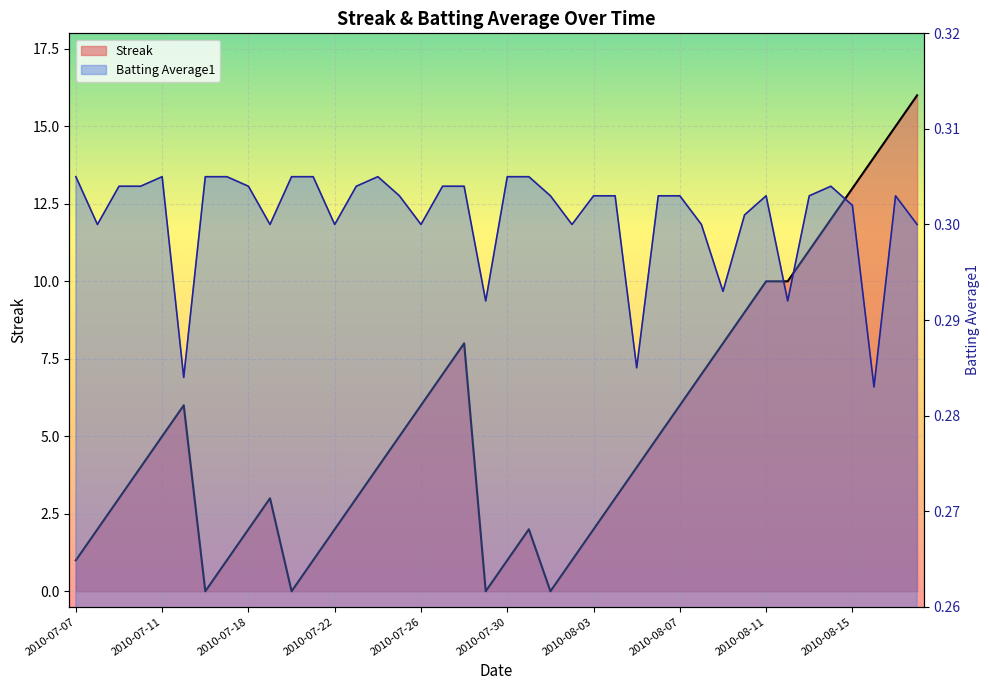

What value does the Batting Average1 series have at 2010-07-18?

0.3